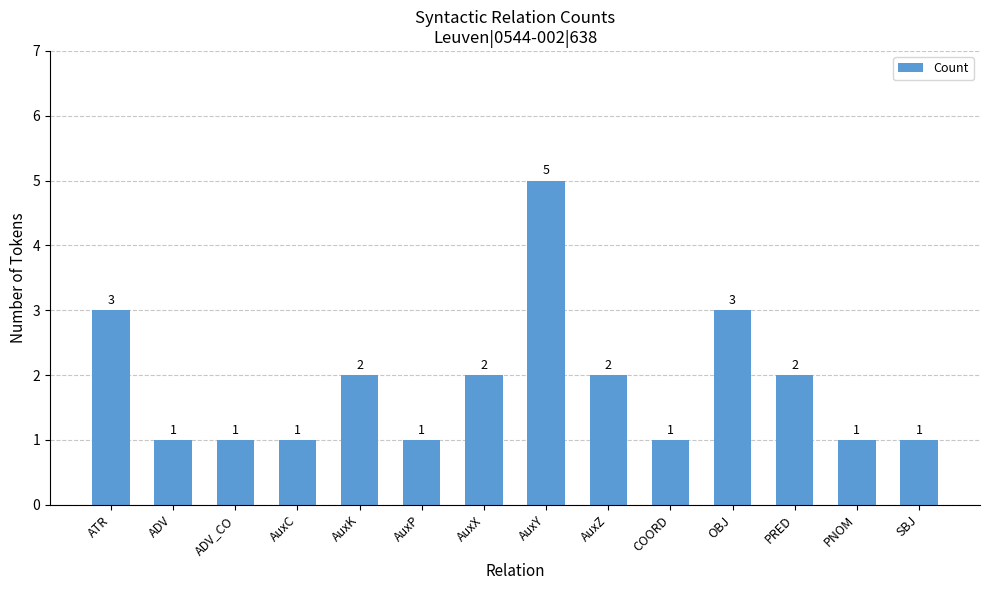

Reading left to right, transcribe all the data shown in this chart.

3	1	1	1	2	1	2	5	2	1	3	2	1	1